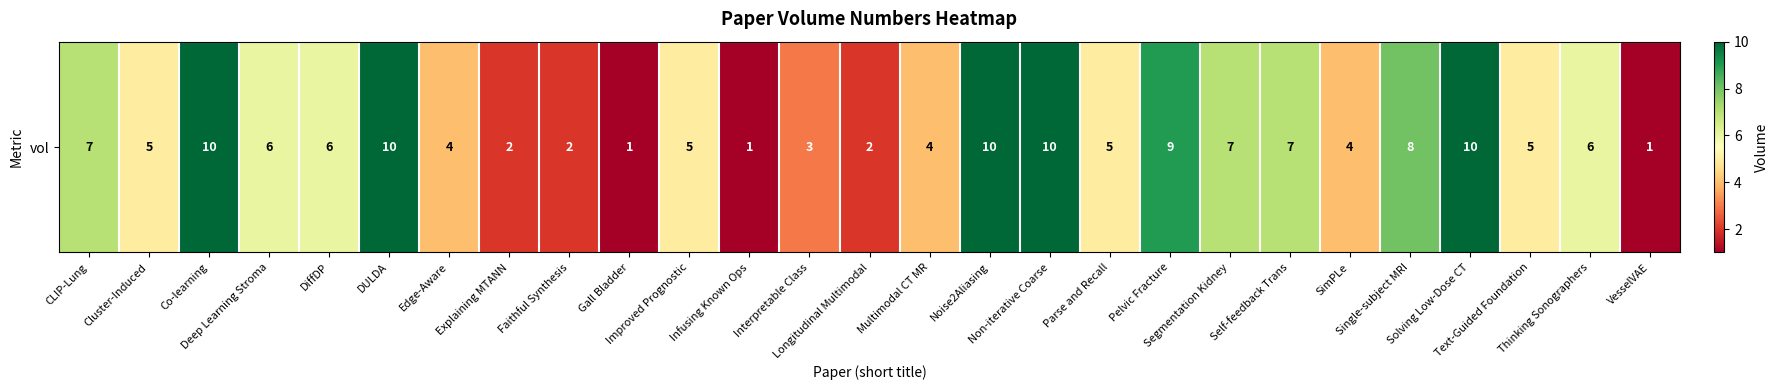

Reading left to right, transcribe all the data shown in this chart.

CLIP-Lung=7	Cluster-Induced=5	Co-learning=10	Deep Learning Stroma=6	DiffDP=6	DULDA=10	Edge-Aware=4	Explaining MTANN=2	Faithful Synthesis=2	Gall Bladder=1	Improved Prognostic=5	Infusing Known Ops=1	Interpretable Class=3	Longitudinal Multimodal=2	Multimodal CT MR=4	Noise2Aliasing=10	Non-iterative Coarse=10	Parse and Recall=5	Pelvic Fracture=9	Segmentation Kidney=7	Self-feedback Trans=7	SimPLe=4	Single-subject MRI=8	Solving Low-Dose CT=10	Text-Guided Foundation=5	Thinking Sonographers=6	VesselVAE=1